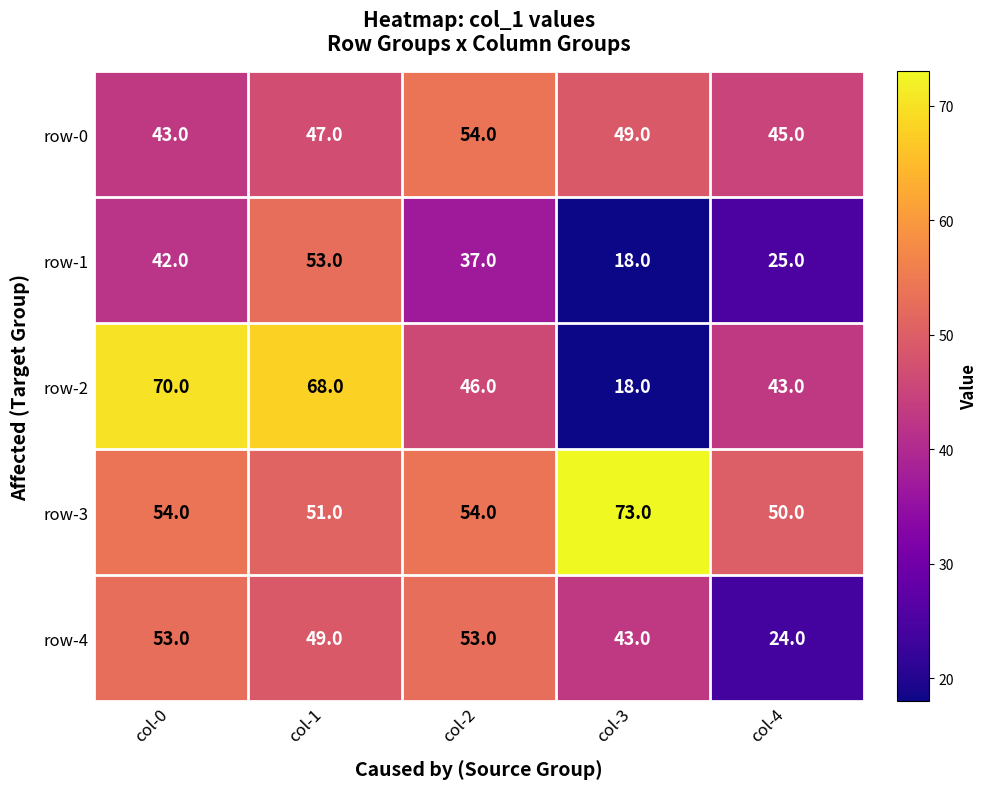

What is the total value across all series at col-0?

262